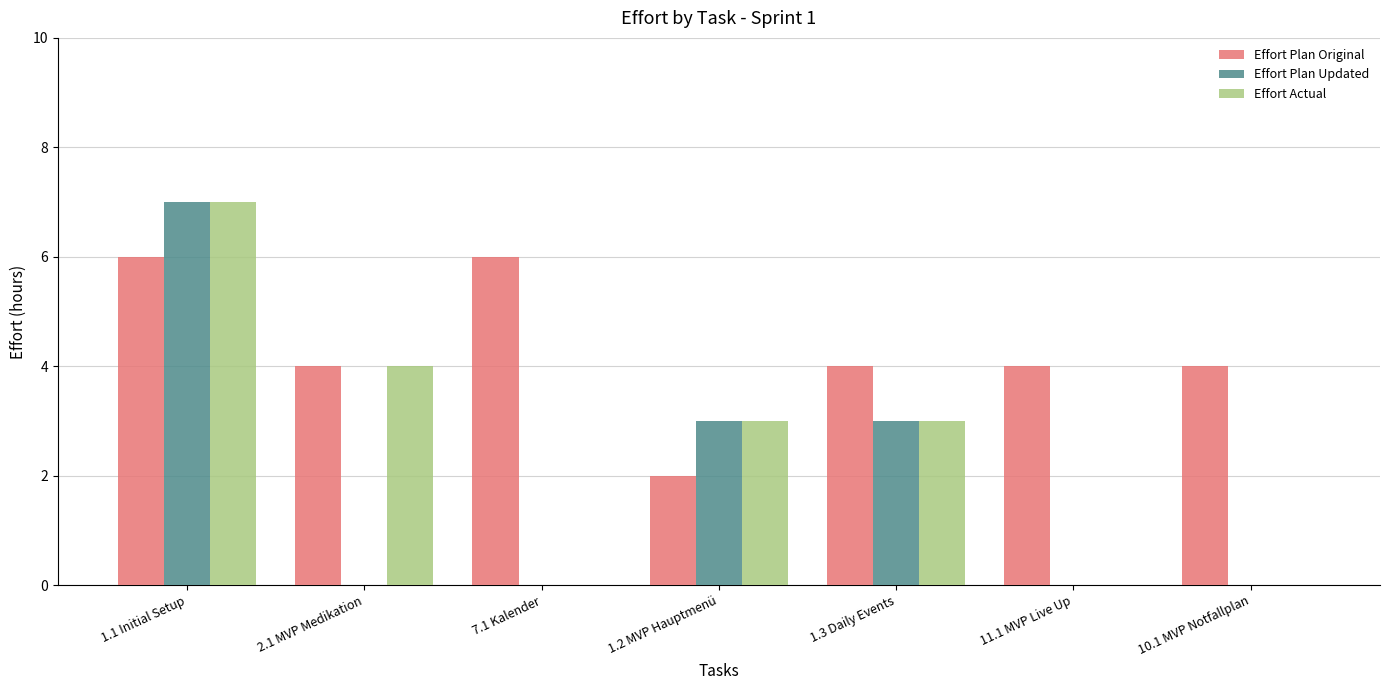

Reading left to right, list all the values displayed in this chart.

Effort Plan Original: 6	4	6	2	4	4	4
Effort Plan Updated: 7	0	0	3	3	0	0
Effort Actual: 7	4	0	3	3	0	0